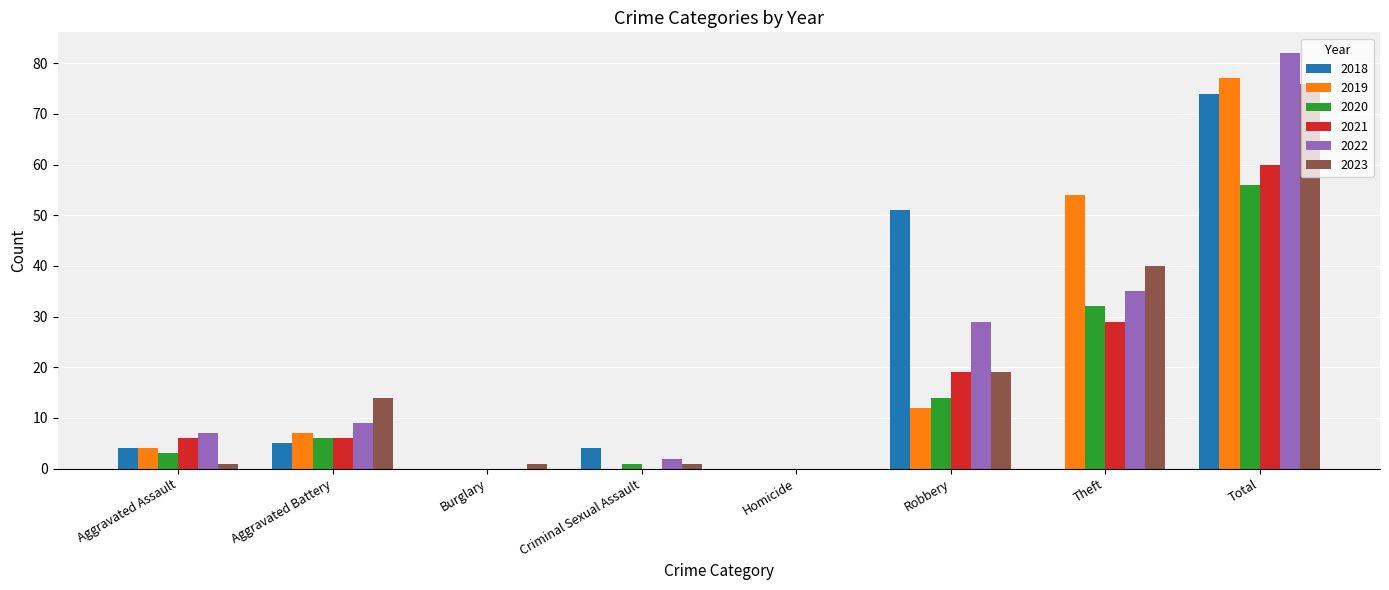

Reading left to right, transcribe all the data shown in this chart.

2018: Aggravated Assault=4	Aggravated Battery=5	Burglary=0	Criminal Sexual Assault=4	Homicide=0	Robbery=51	Theft=0	Total=74
2019: Aggravated Assault=4	Aggravated Battery=7	Burglary=0	Criminal Sexual Assault=0	Homicide=0	Robbery=12	Theft=54	Total=77
2020: Aggravated Assault=3	Aggravated Battery=6	Burglary=0	Criminal Sexual Assault=1	Homicide=0	Robbery=14	Theft=32	Total=56
2021: Aggravated Assault=6	Aggravated Battery=6	Burglary=0	Criminal Sexual Assault=0	Homicide=0	Robbery=19	Theft=29	Total=60
2022: Aggravated Assault=7	Aggravated Battery=9	Burglary=0	Criminal Sexual Assault=2	Homicide=0	Robbery=29	Theft=35	Total=82
2023: Aggravated Assault=1	Aggravated Battery=14	Burglary=1	Criminal Sexual Assault=1	Homicide=0	Robbery=19	Theft=40	Total=76